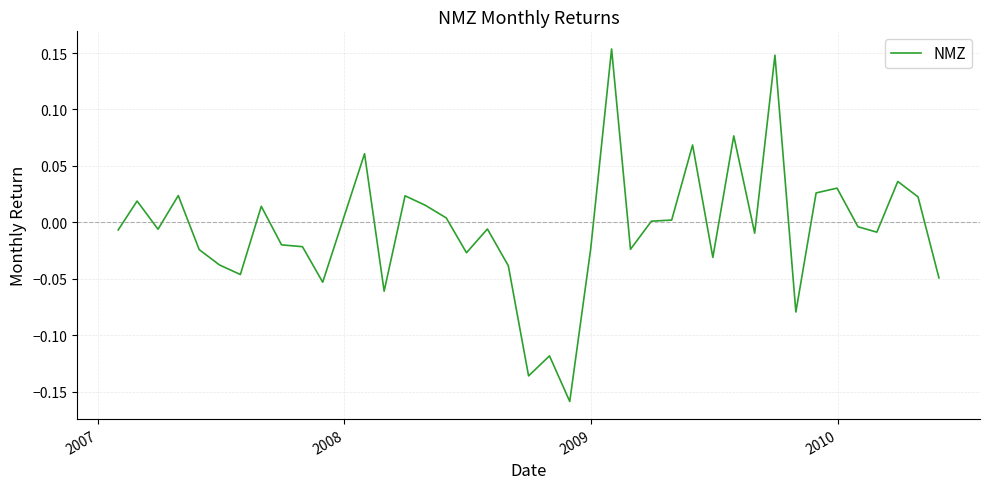

What is the difference between the maximum and minimum values?

0.3